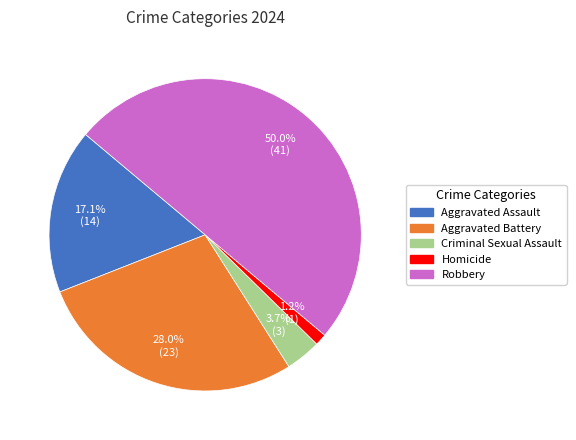

To the nearest percent, what percentage of the pie is Robbery?

50%